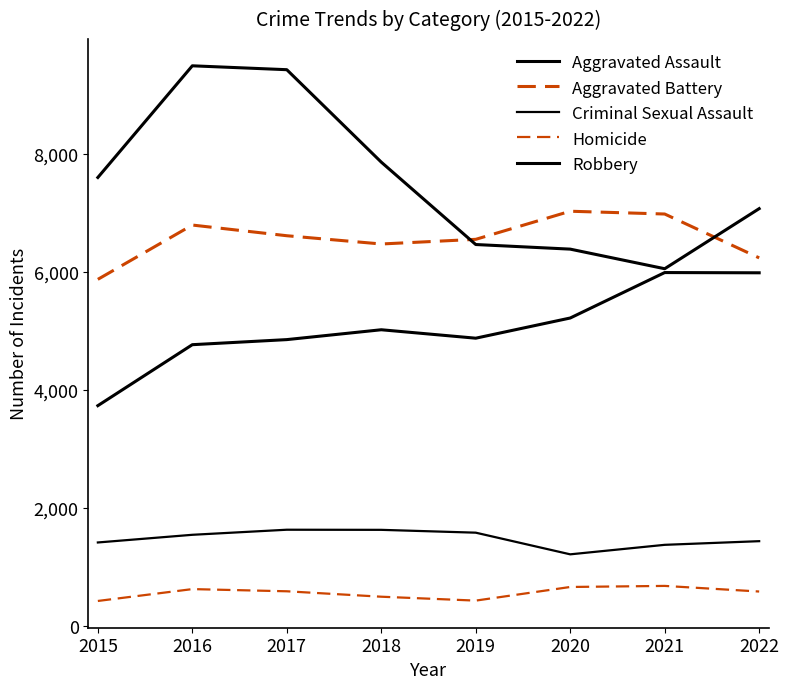

What is the difference between the maximum and minimum values in the Aggravated Battery series?

1154